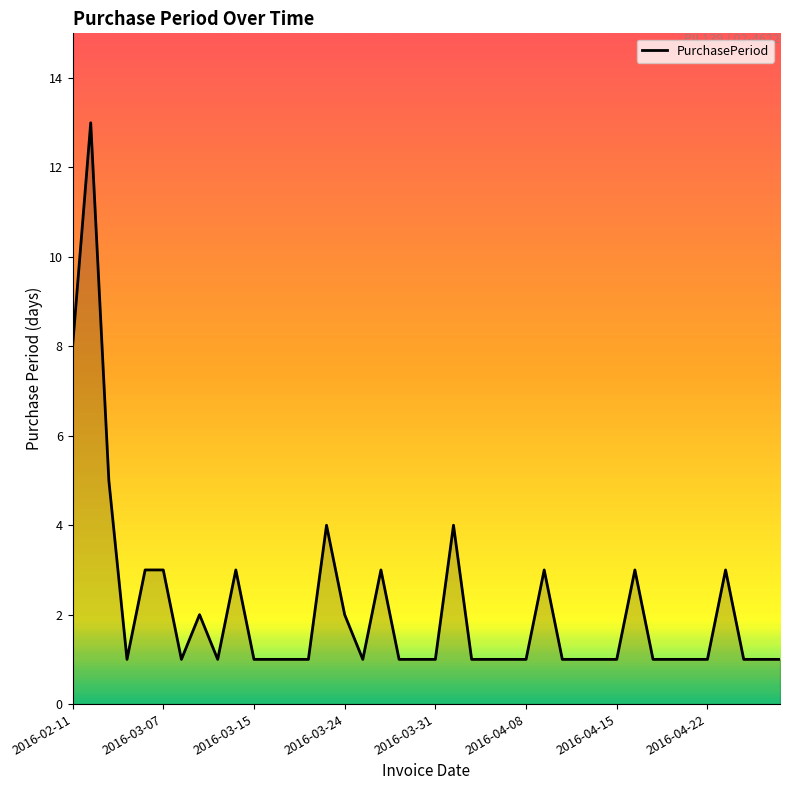

True or false: there are more than 1 points higher than both neighbors.

True